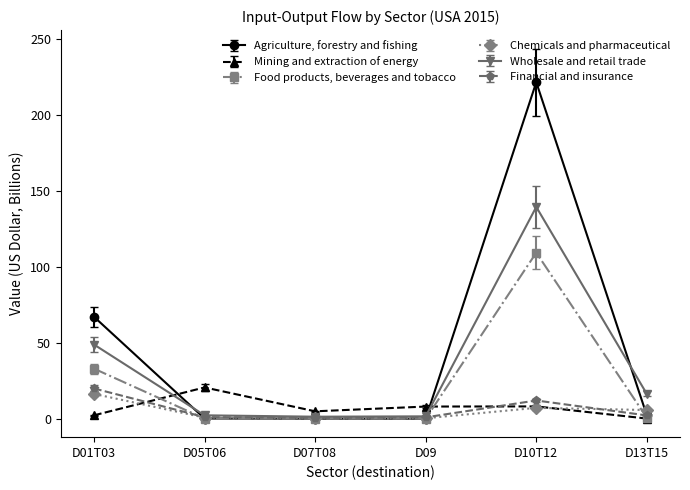

How many data points does each series have?

6